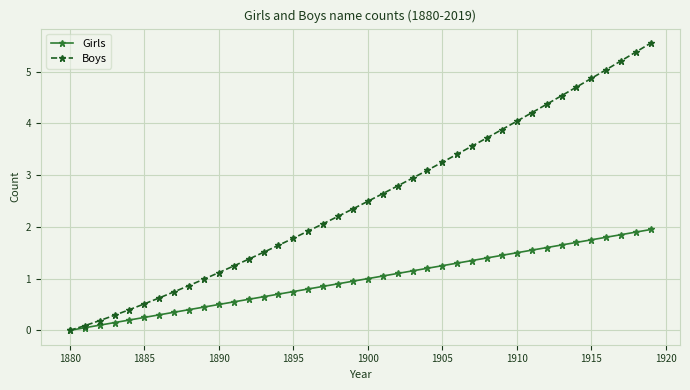

Which series has the largest range (max minus min)?

Boys